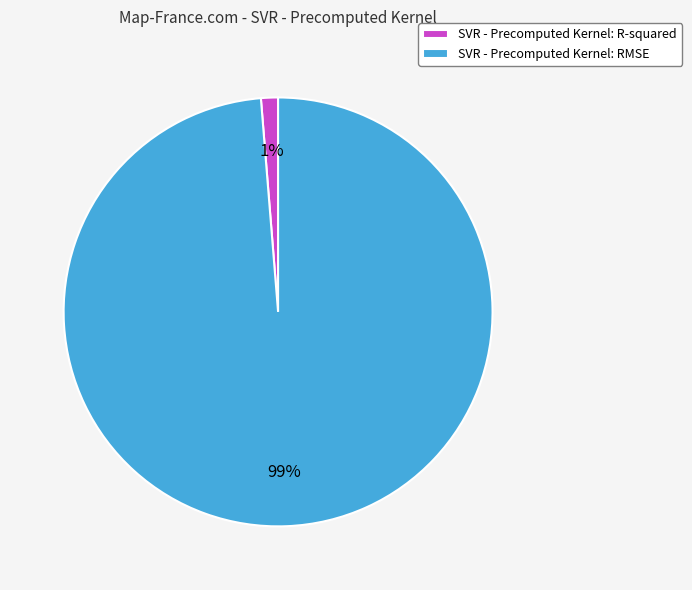

To the nearest percent, what is the combined percentage of SVR - Precomputed Kernel: R-squared and SVR - Precomputed Kernel: RMSE?

100%